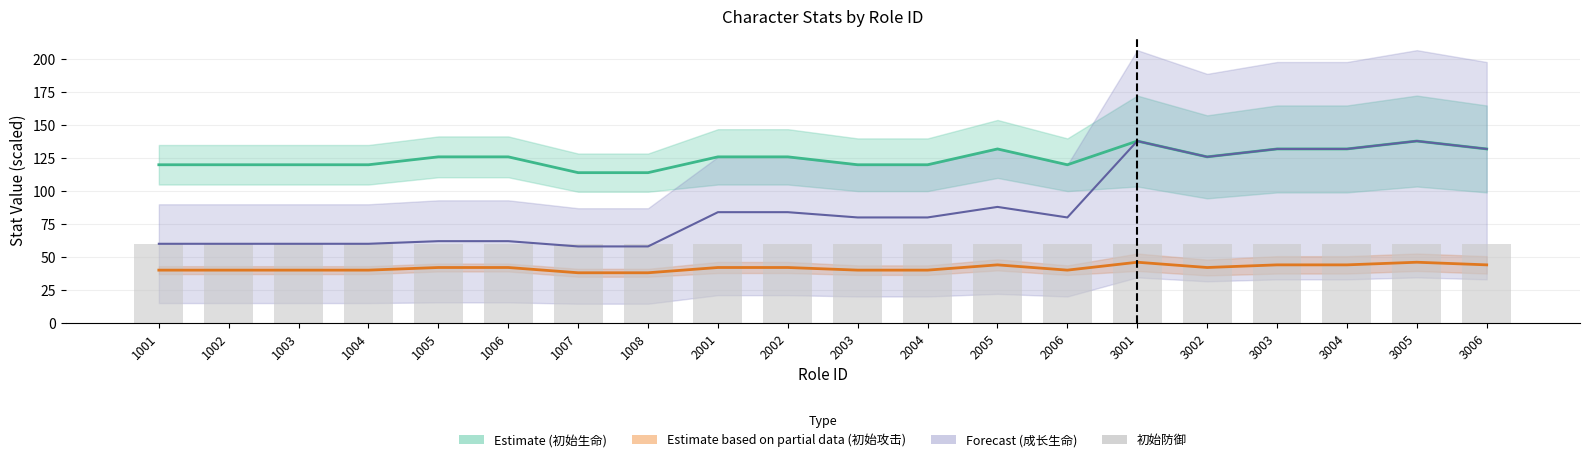

What is the difference between the highest and lowest values at 2002?

84